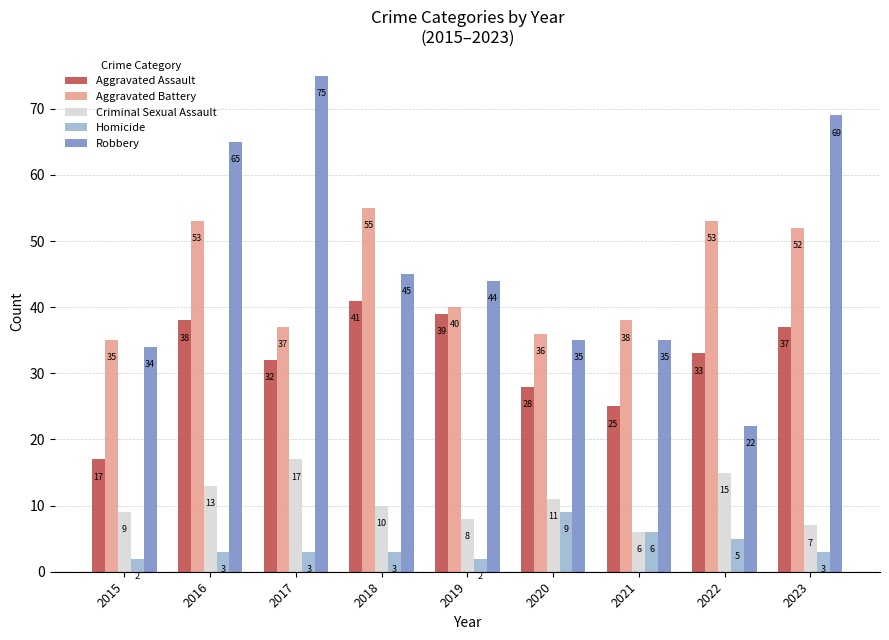

What is the difference between the second highest and second lowest values in the Aggravated Battery series?

17